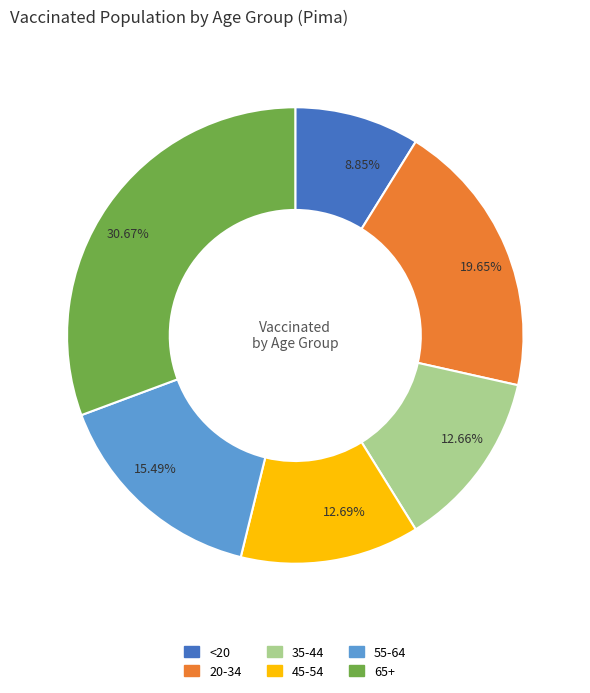

Does 55-64 represent more than half of the total?

No